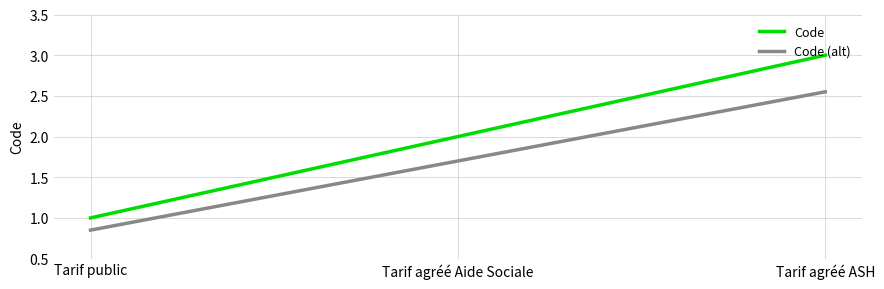

Rank the series by their average value, from highest to lowest.

Code, Code (alt)